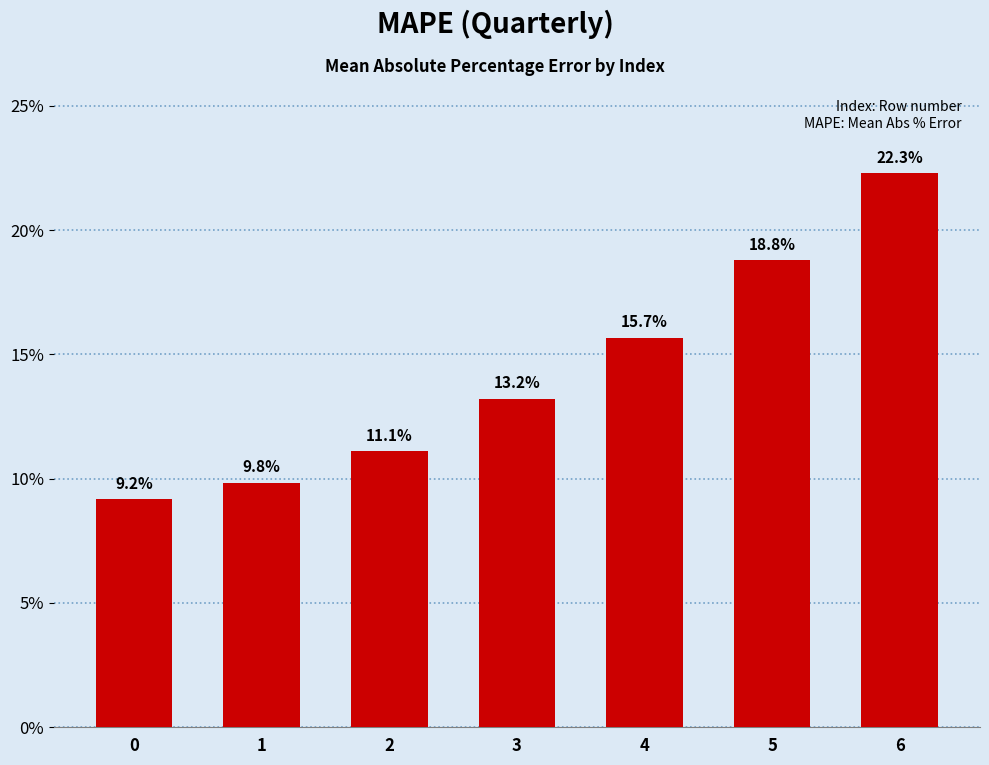

Reading right to left, what are all the values shown in this chart?

6=22.3	5=18.8	4=15.7	3=13.2	2=11.1	1=9.8	0=9.2